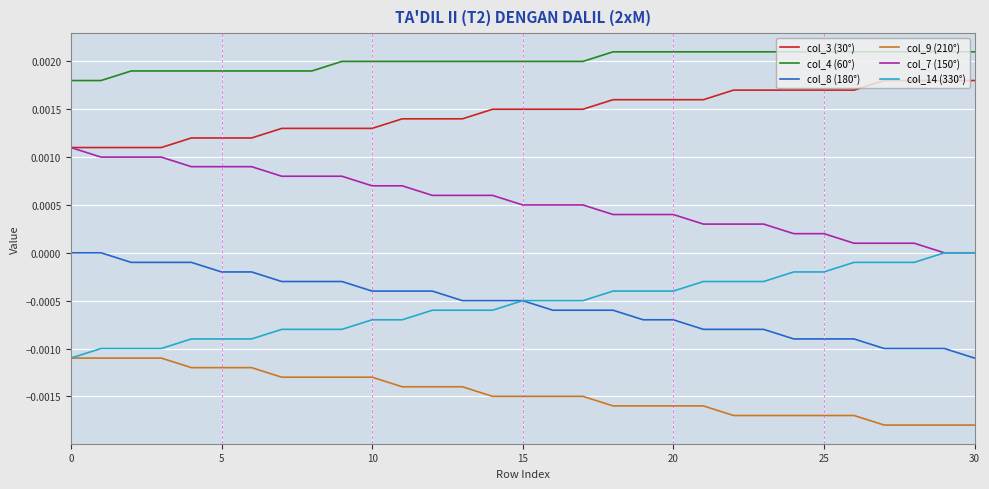

Which series has the largest total across all categories?

col_4 (60°)